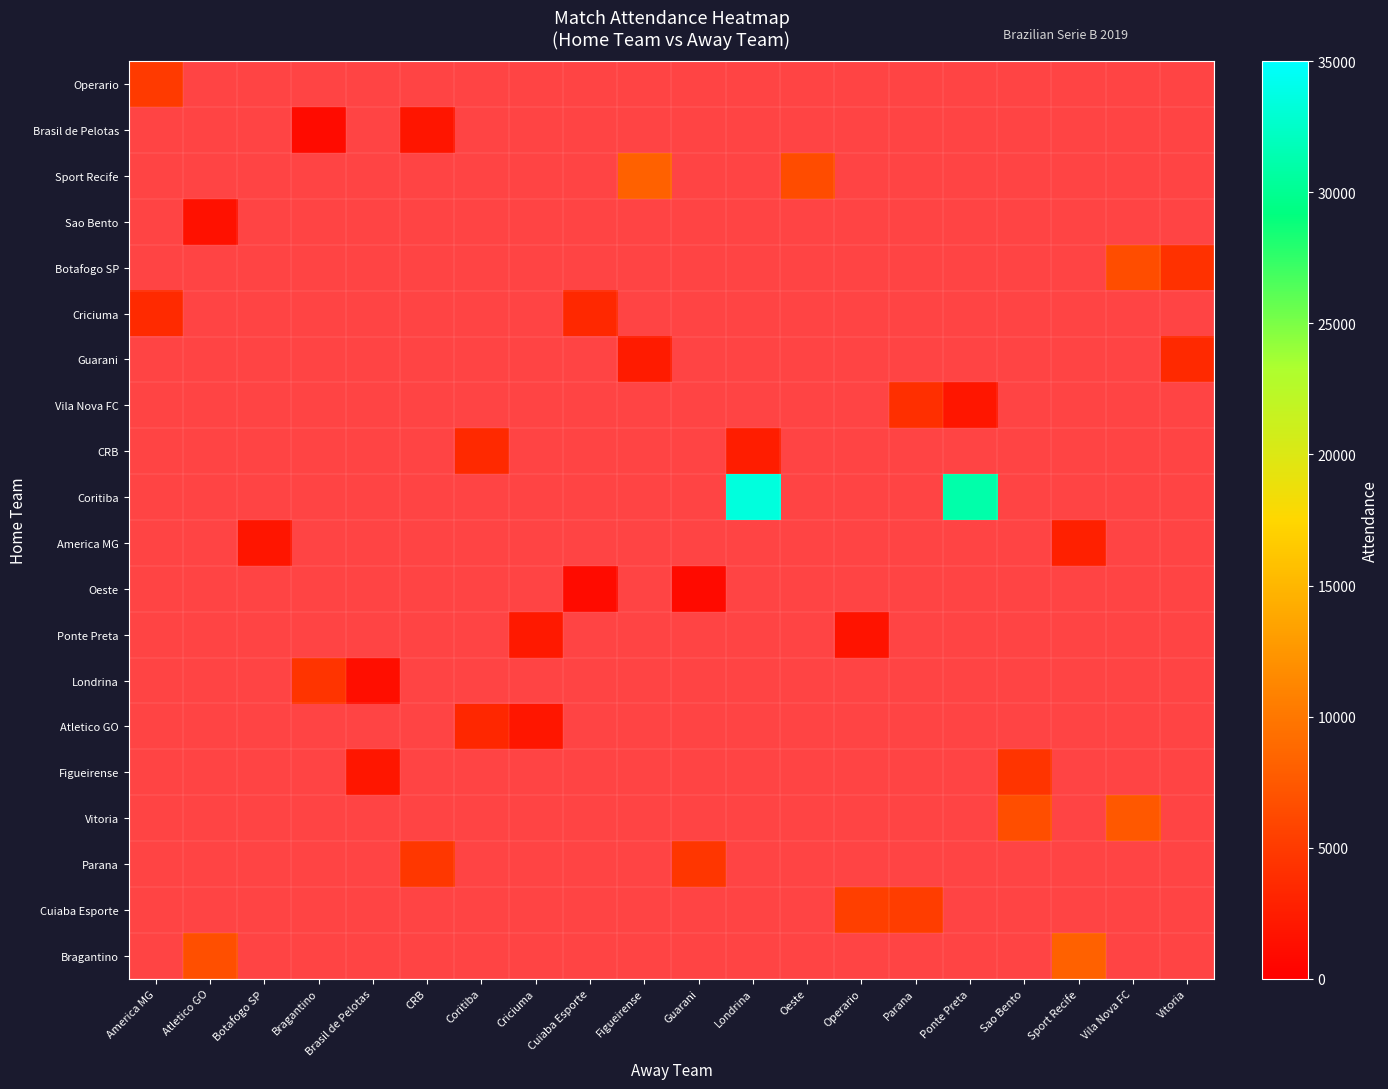

Is the value of Botafogo SP at Guarani greater than the value of Sport Recife at Ponte Preta?

No